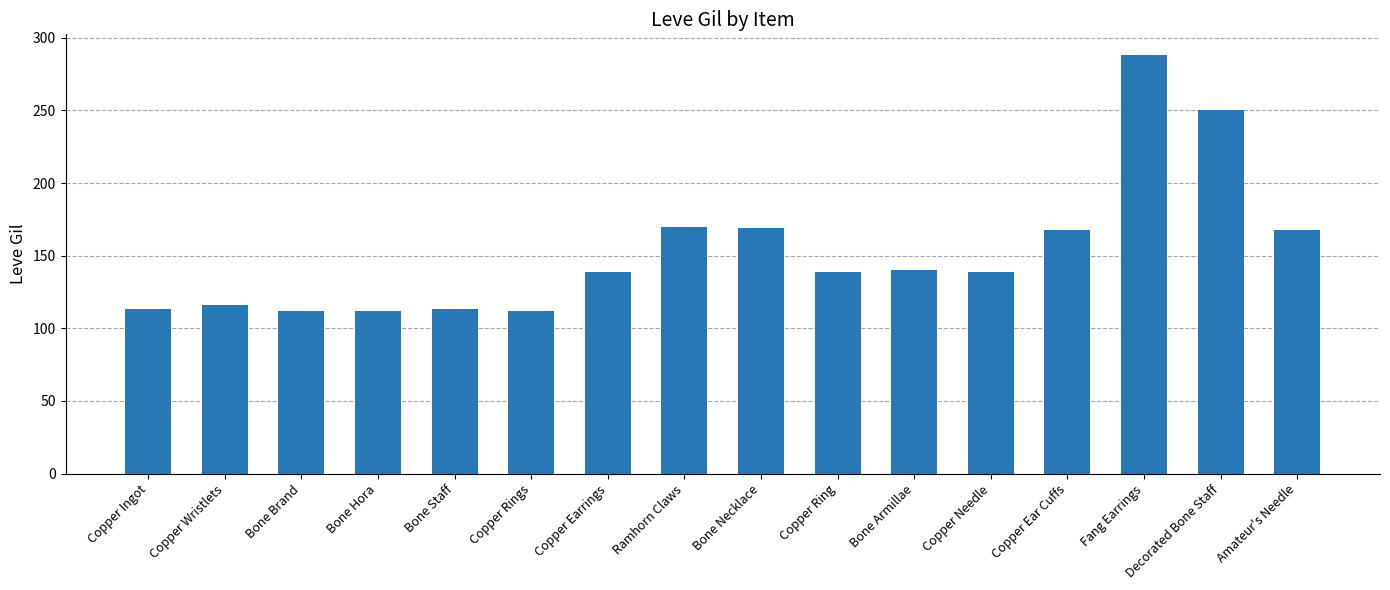

What is the sum of all values?

2448